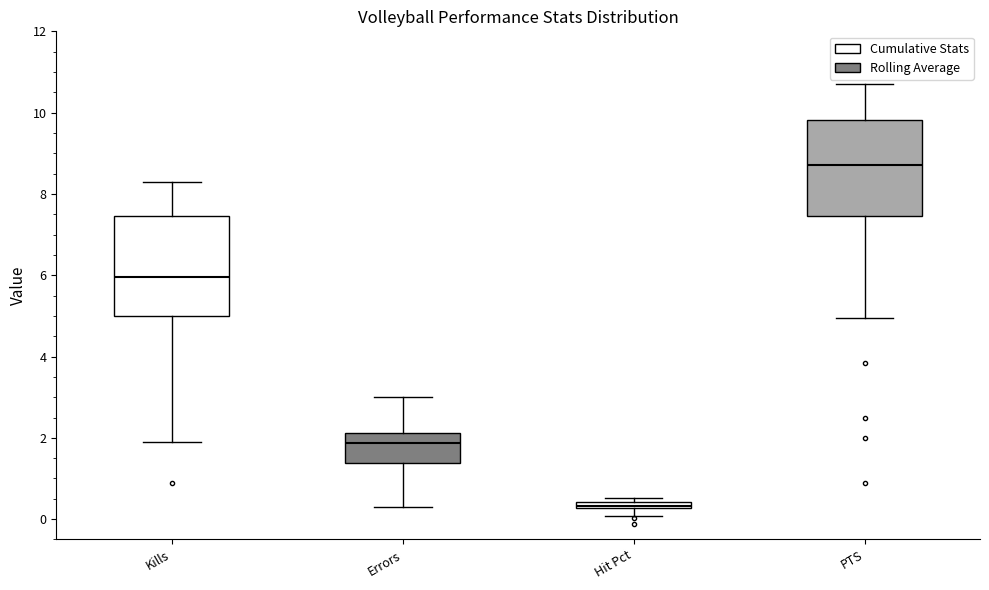

Where is the upper edge of the box for Errors on the y-axis? The values are not printed on the chart, so give them approximately, as read against the axis.

2.2